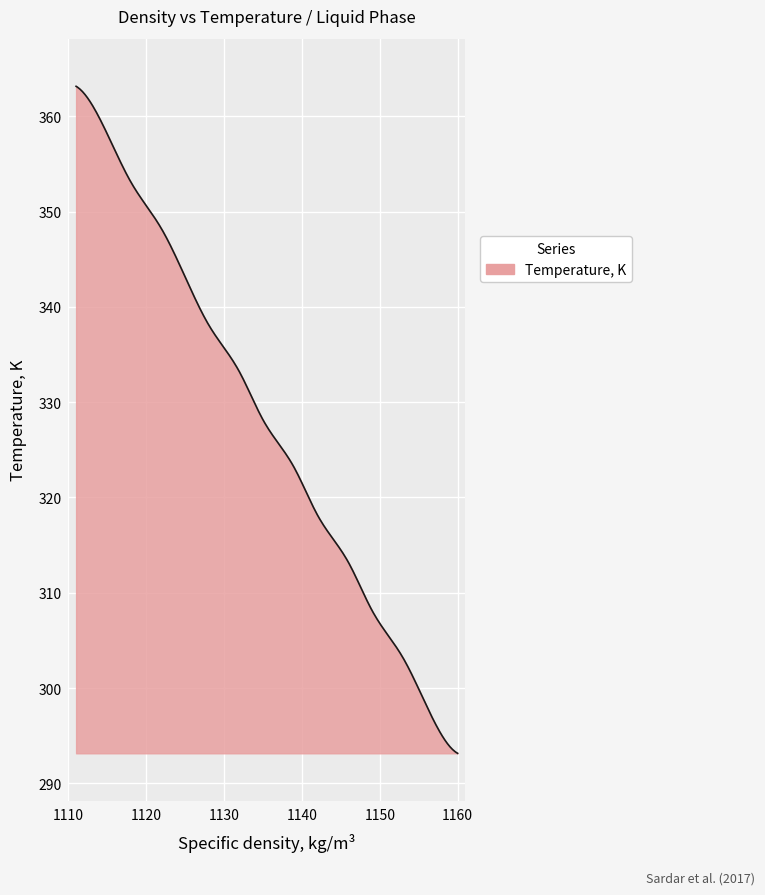

What is the difference between the maximum and minimum values?

70.0